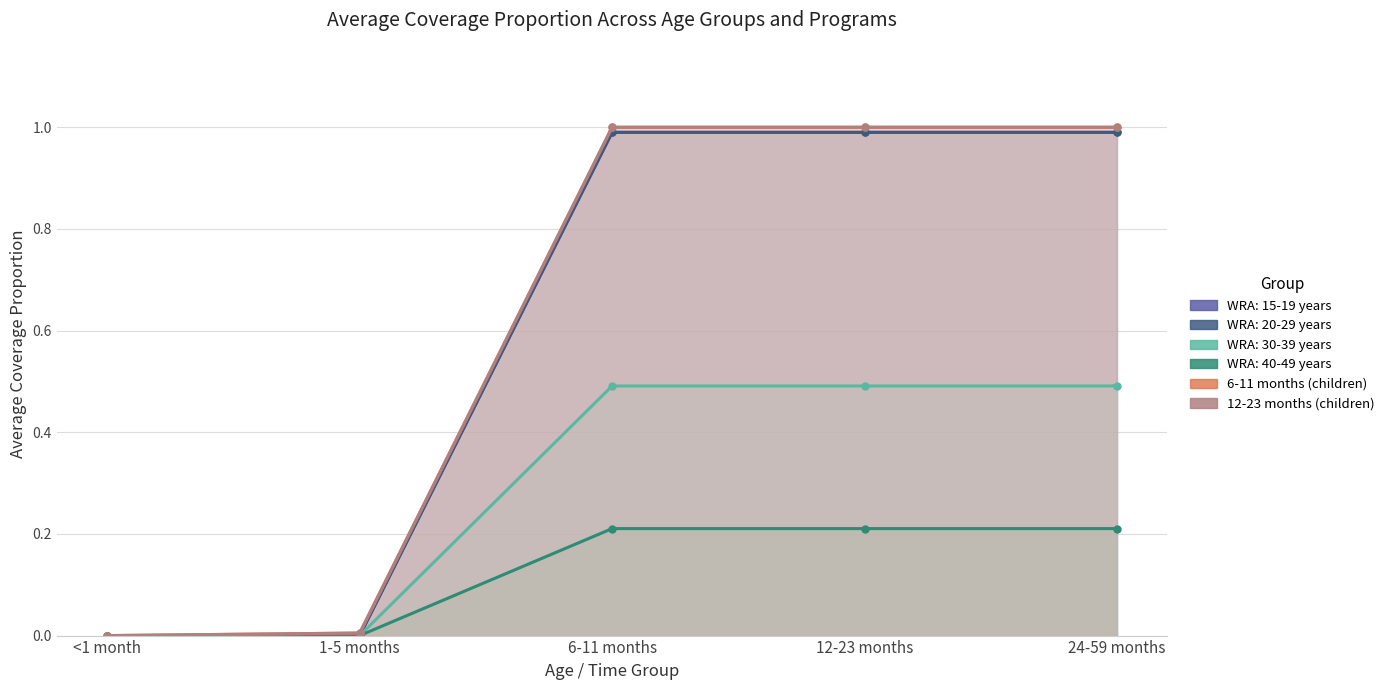

What is the greatest value displayed?

1.0